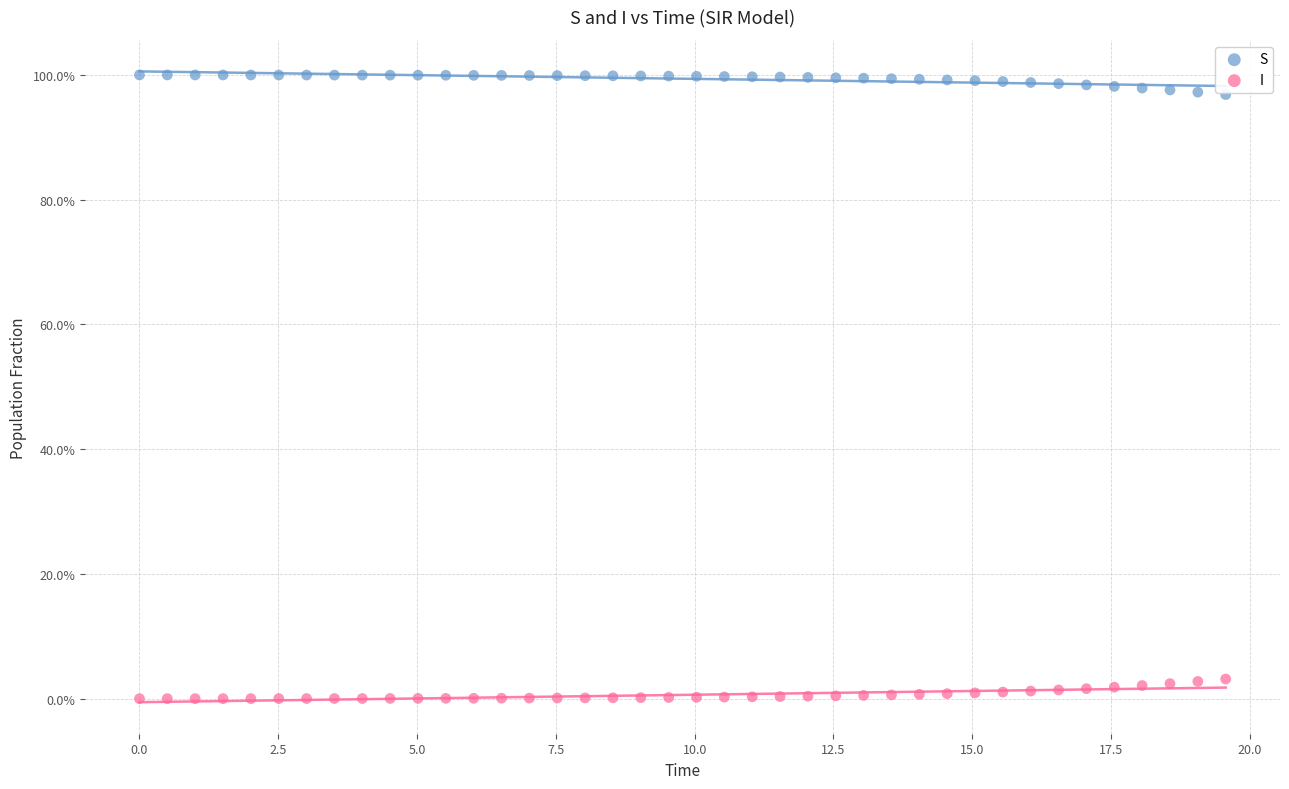

What are all the series names shown in the legend?

S, I